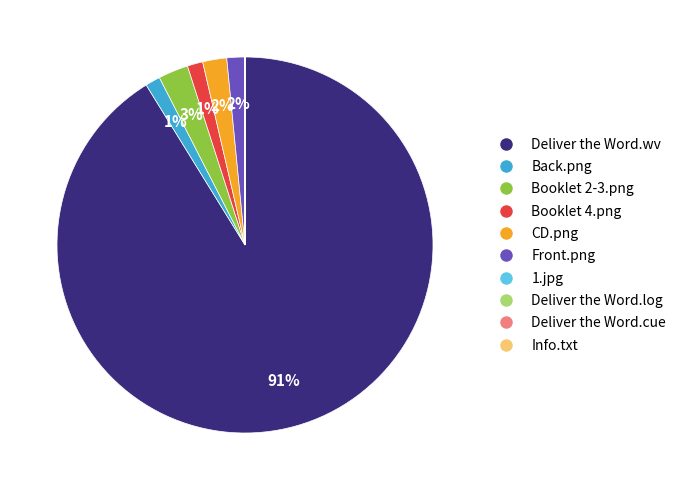

What percentage is the Booklet 2-3.png slice, to the nearest percent?

3%